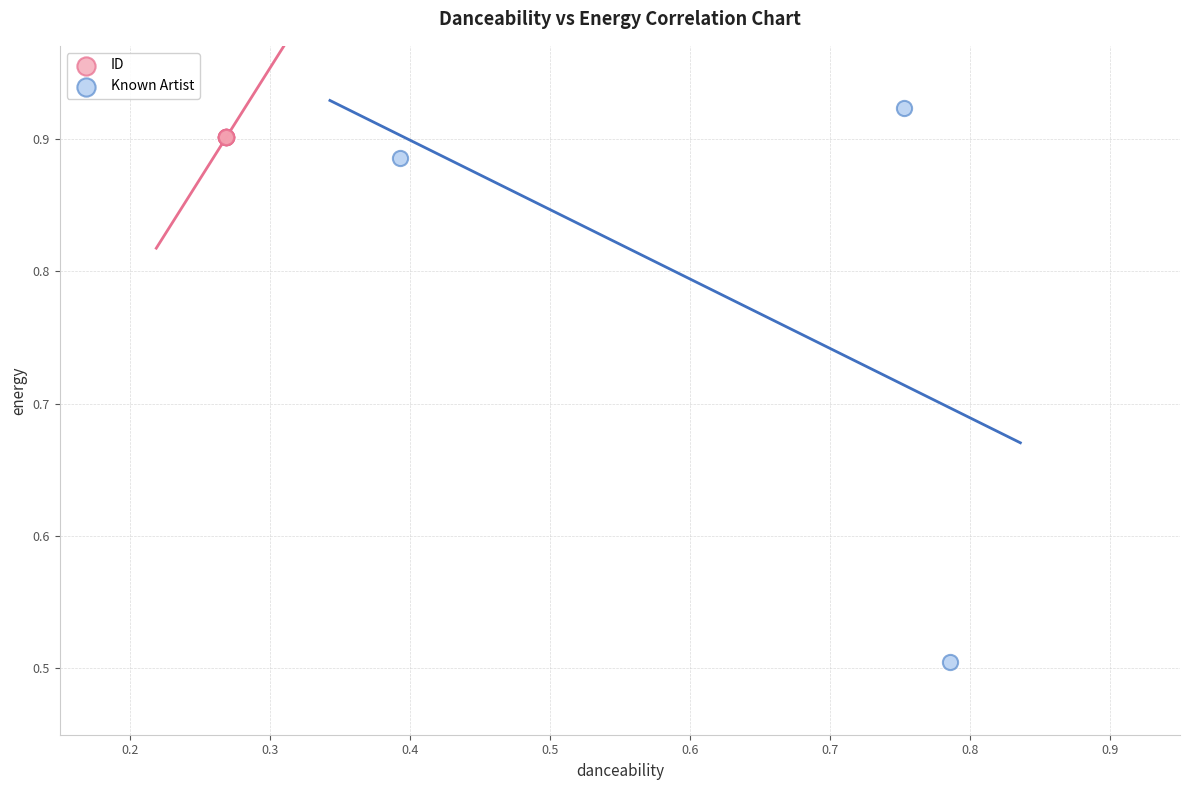

What are all the series names shown in the legend?

ID, Known Artist